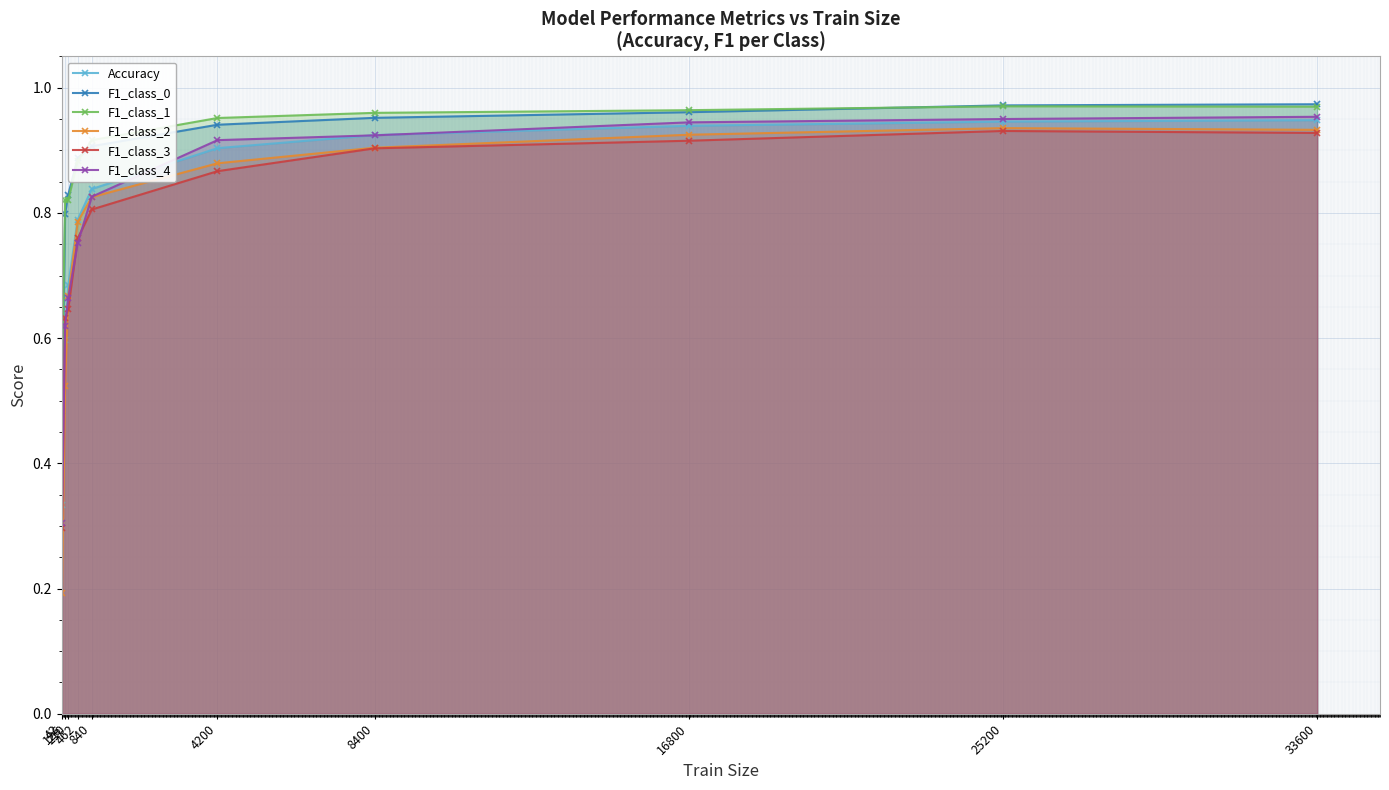

At 126, list the series in order from smallest to largest.

F1_class_2, Accuracy, F1_class_4, F1_class_3, F1_class_0, F1_class_1